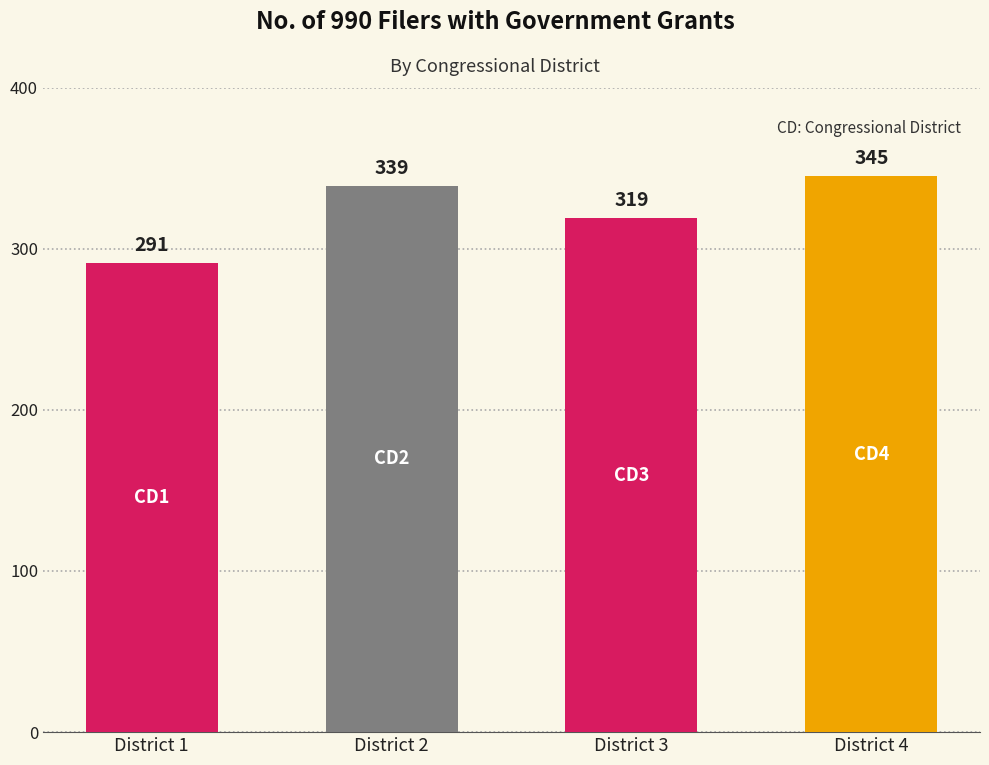

What is the average value?

324